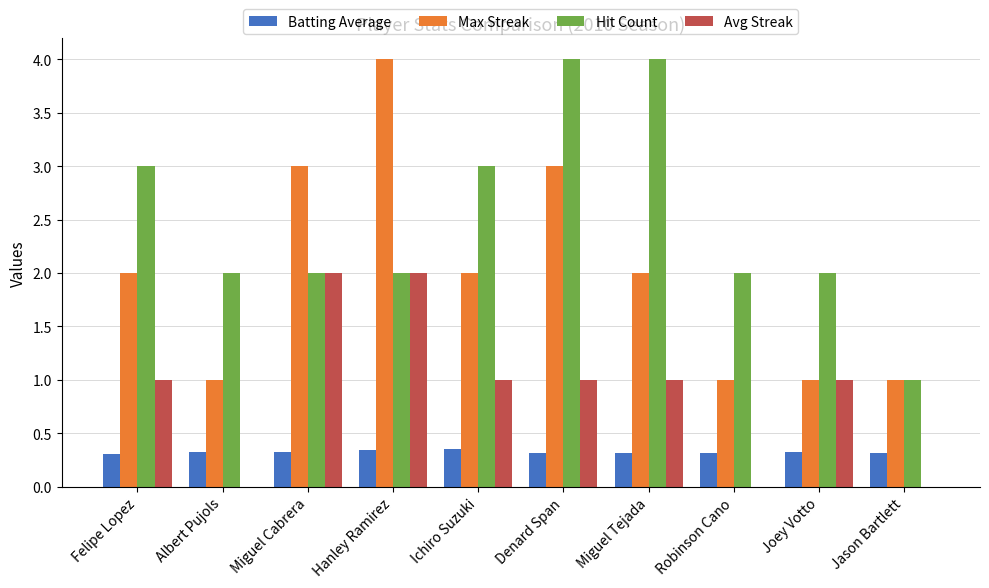

The Max Streak series shows 1.0 at Robinson Cano. True or false?

True